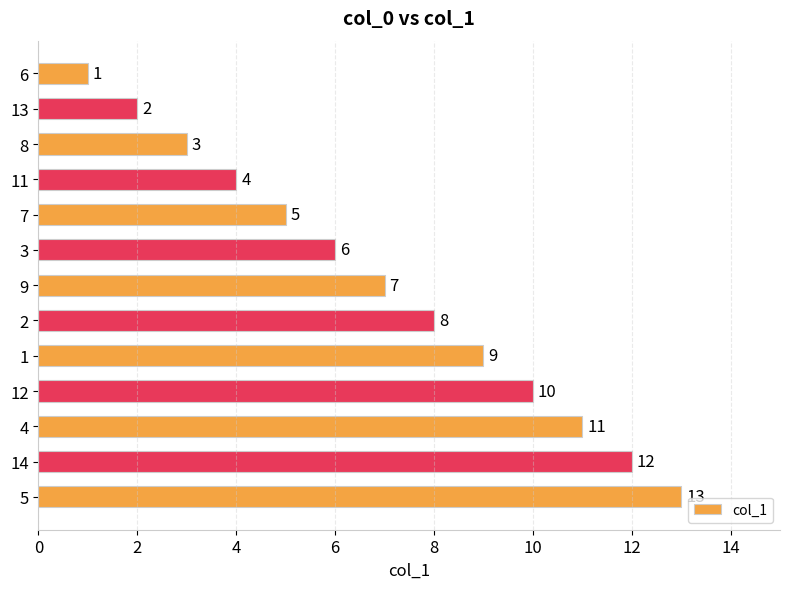

What is the minimum value shown in the chart?

1